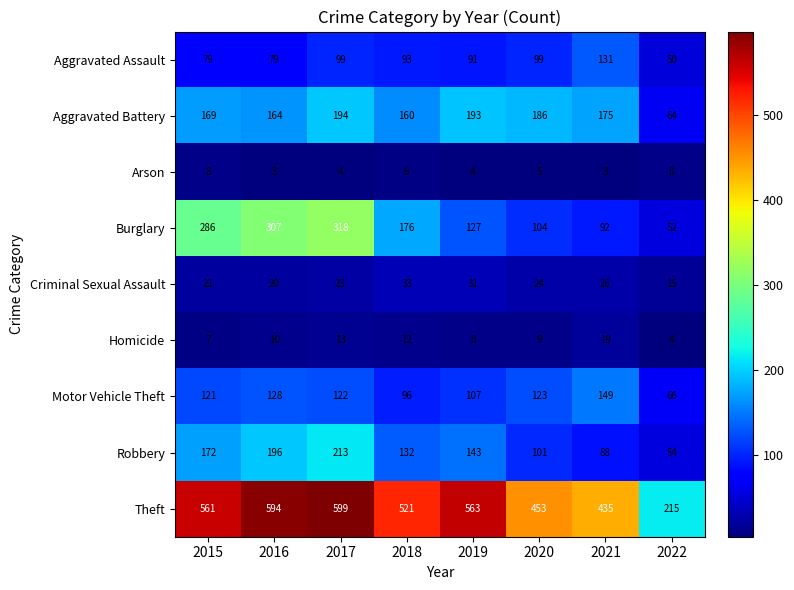

What is the difference between the Robbery values at 2016 and 2015?

24